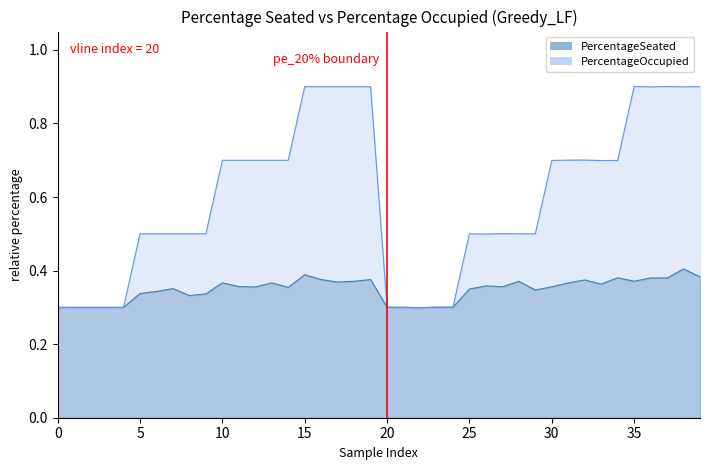

The value of PercentageOccupied at 38 is 1.4. True or false?

False